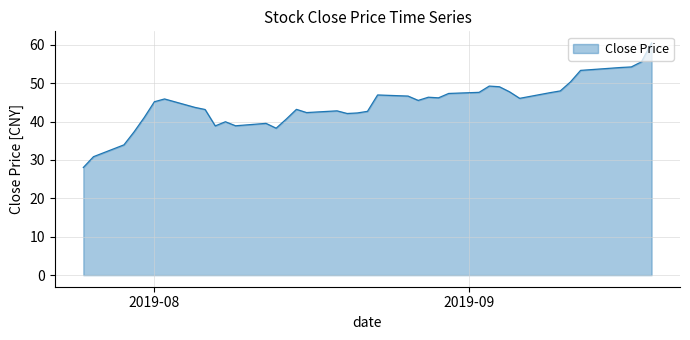

What is the smallest value displayed?

28.0